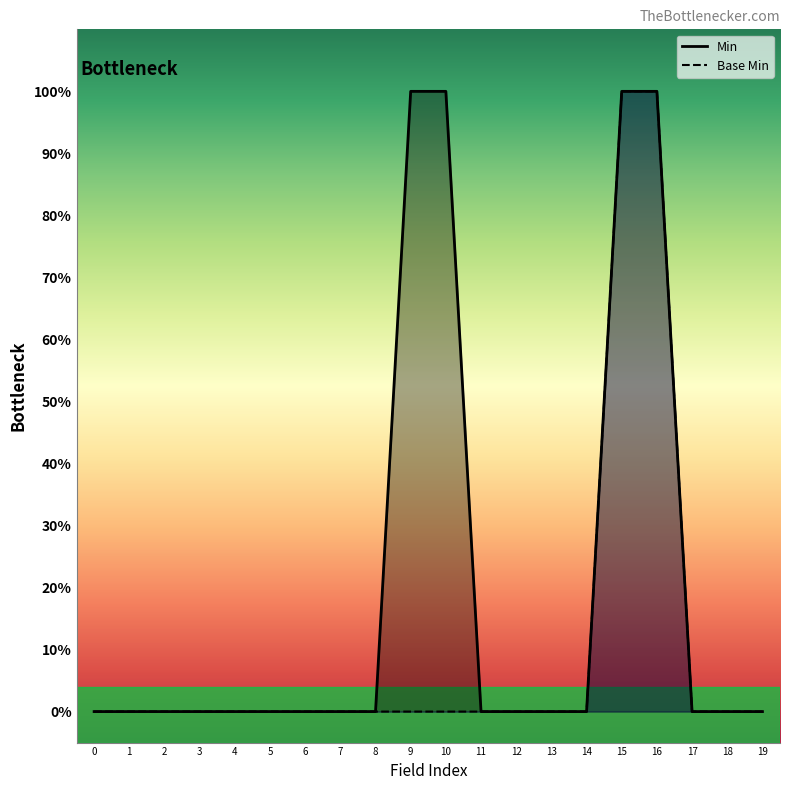

The value of Min at 4 is 1. True or false?

False